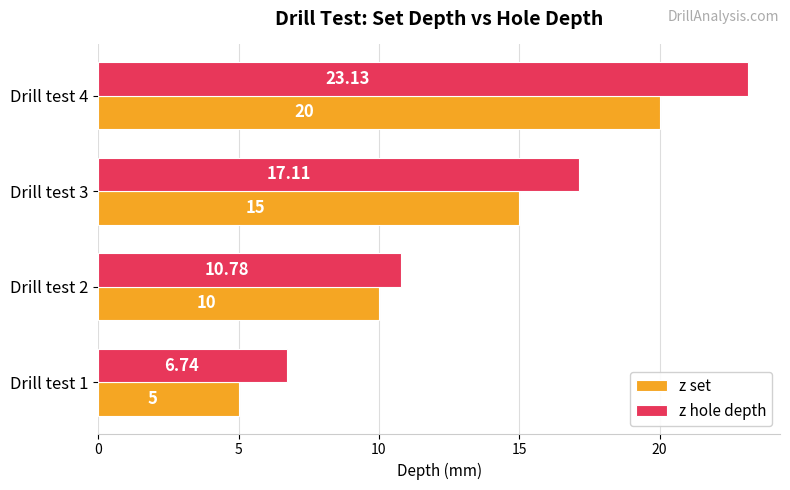

What is the sum of all z hole depth values?

57.8